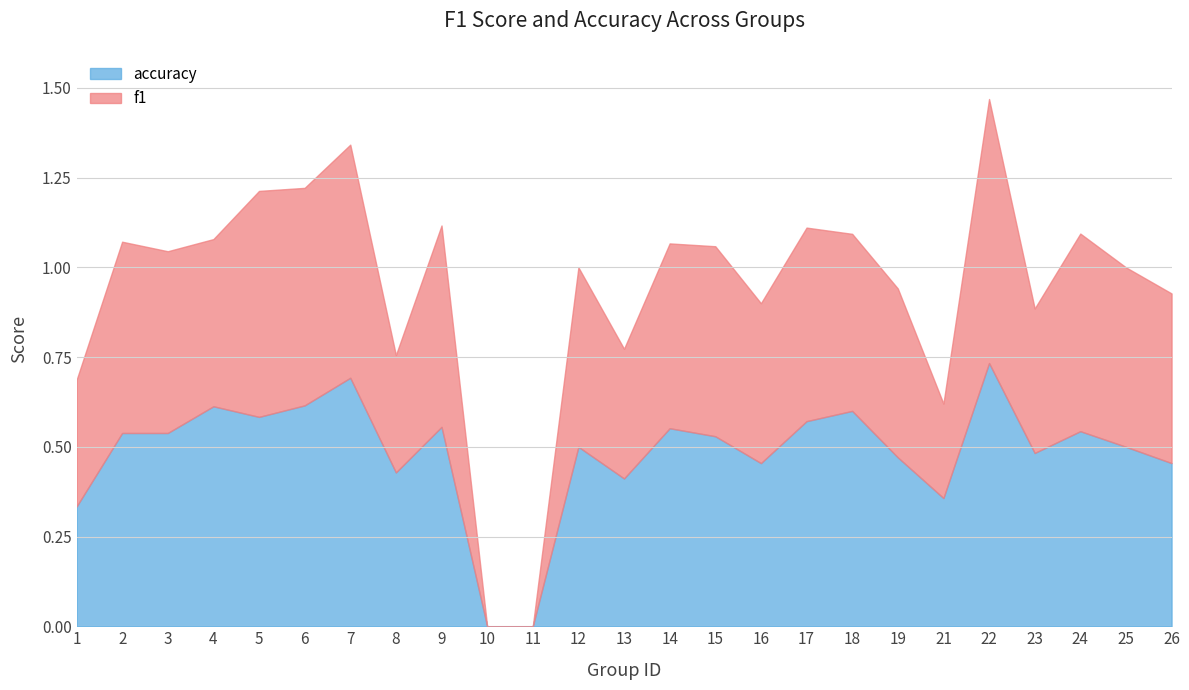

Which series has the widest spread of values?

f1